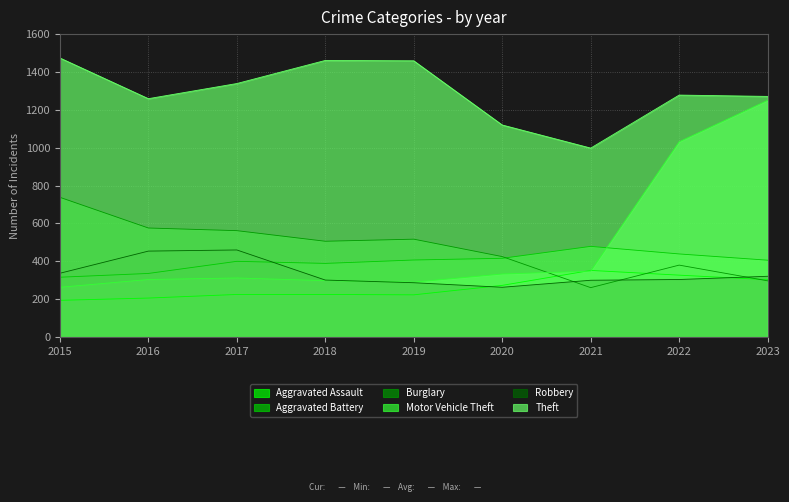

What is the value of the Burglary point at the 2nd from the left?

576